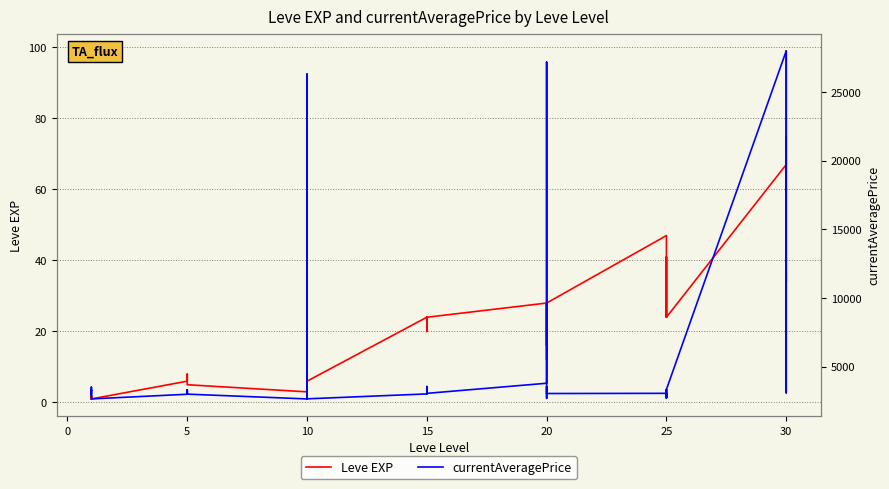

What is the difference between the second highest and second lowest values in the currentAveragePrice series?

24513